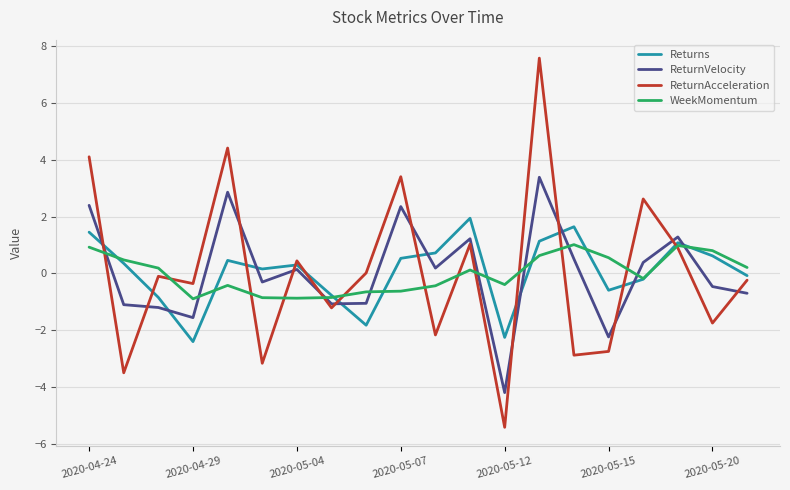

What is the highest value of the ReturnAcceleration series?

7.6